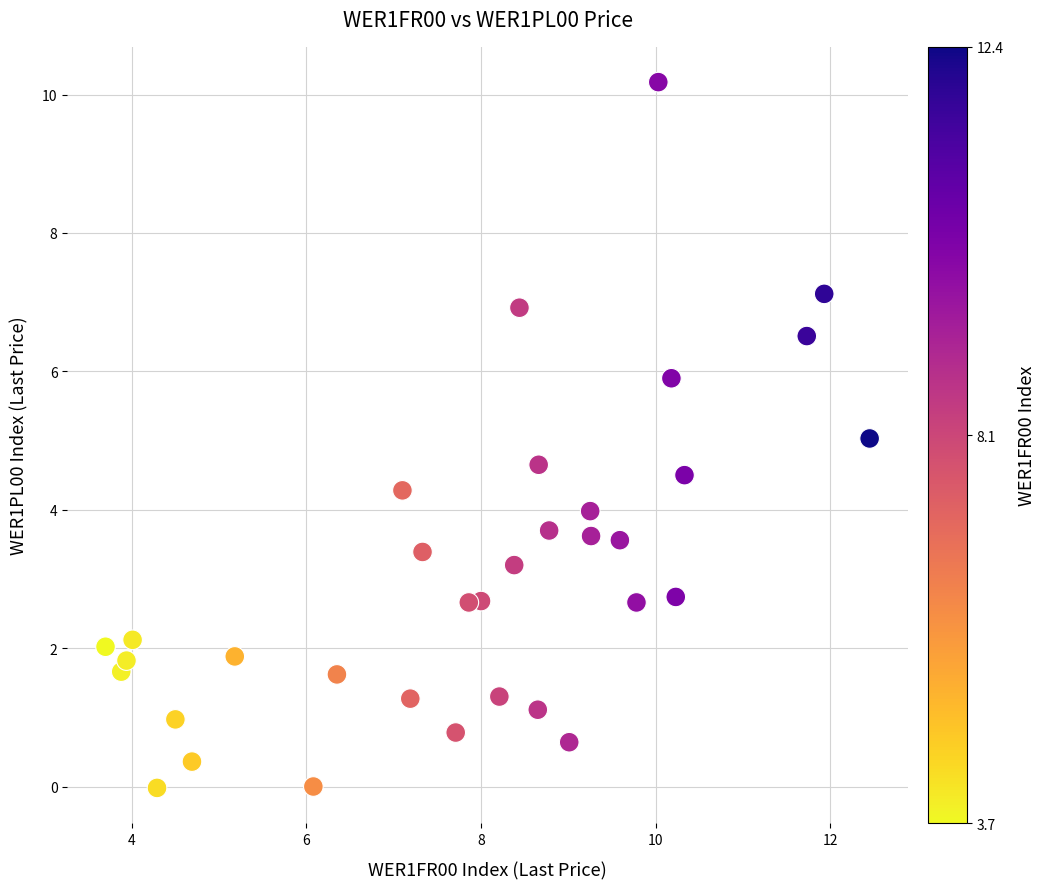

What is the range of Y values (max minus min)?

10.2